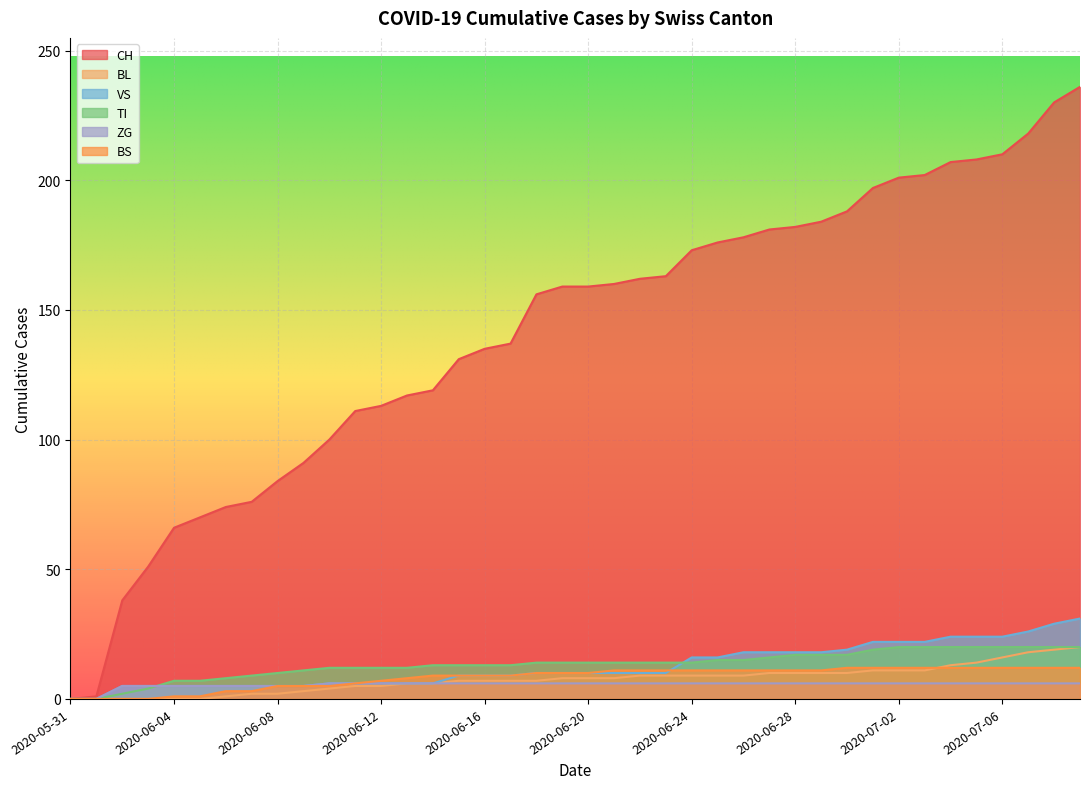

Where is BL nearest to the value 10?

2020-06-27